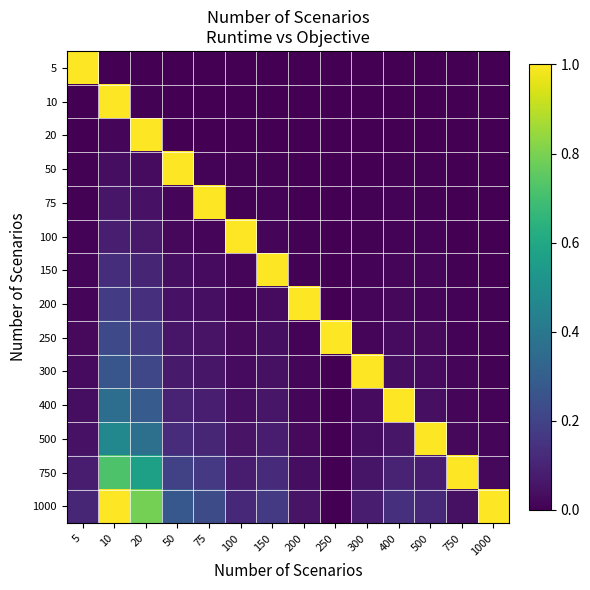

Rank the series by their maximum value, from highest to lowest.

5, 10, 20, 50, 75, 100, 150, 200, 250, 300, 400, 500, 750, 1000